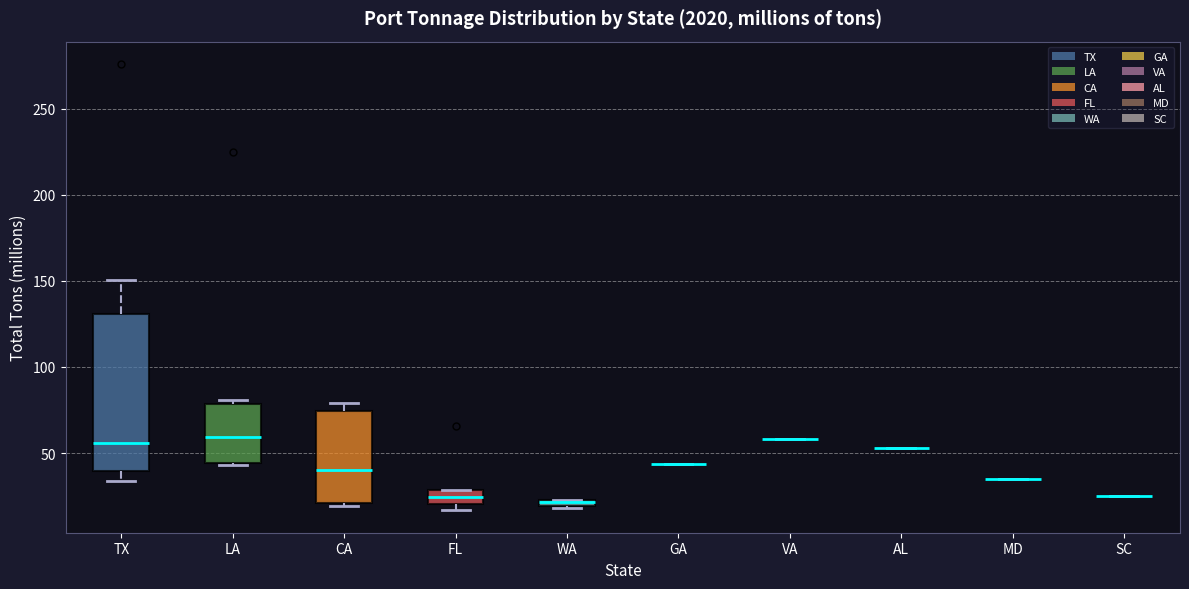

Comparing the boxes themselves (not the whiskers), which one is the tallest?

TX